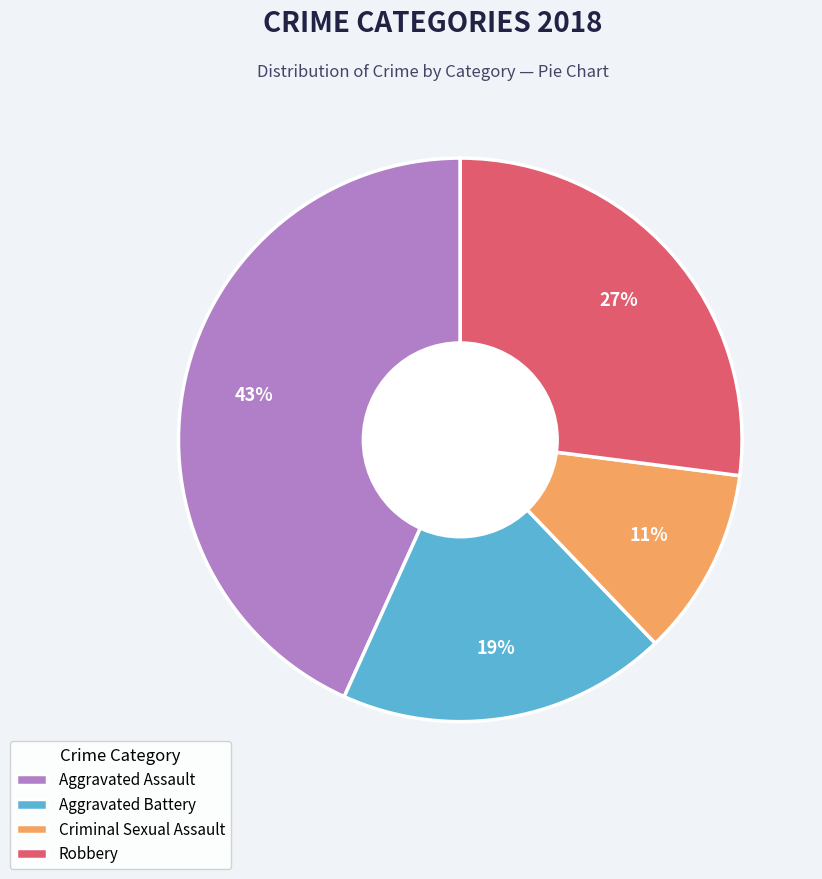

What percentage is the Robbery slice, to the nearest percent?

27%